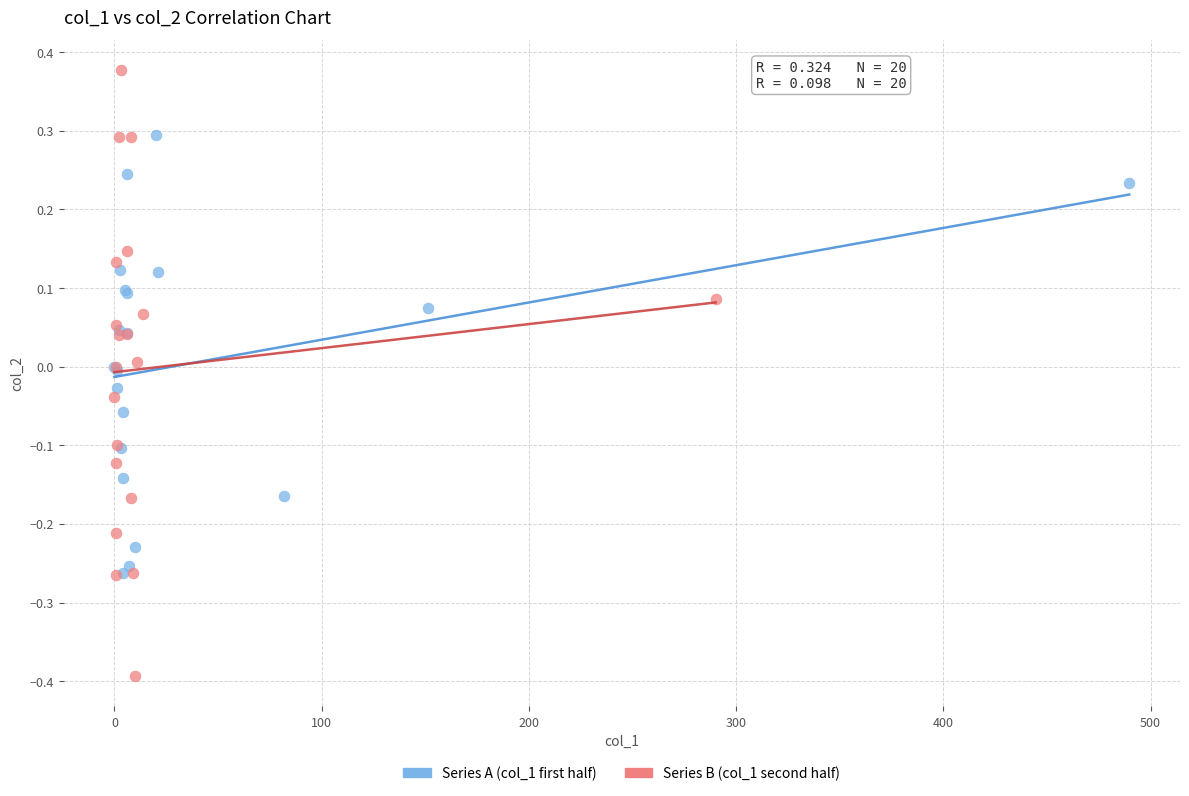

Which series has the widest spread of Y values?

Series B (col_1 second half)